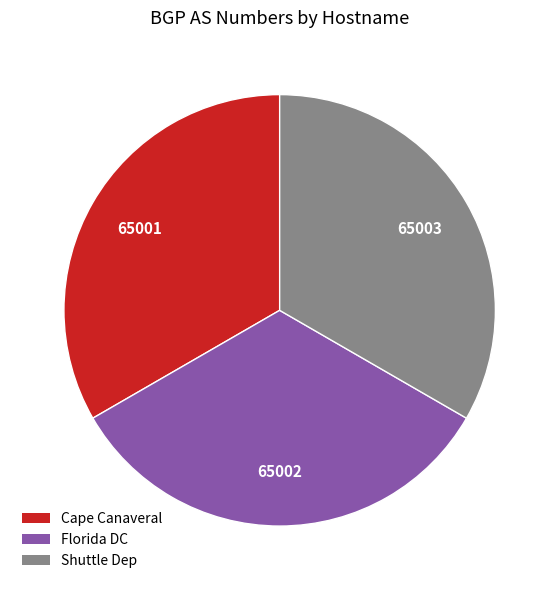

Combined, do Shuttle Dep and Cape Canaveral account for over 50%?

Yes